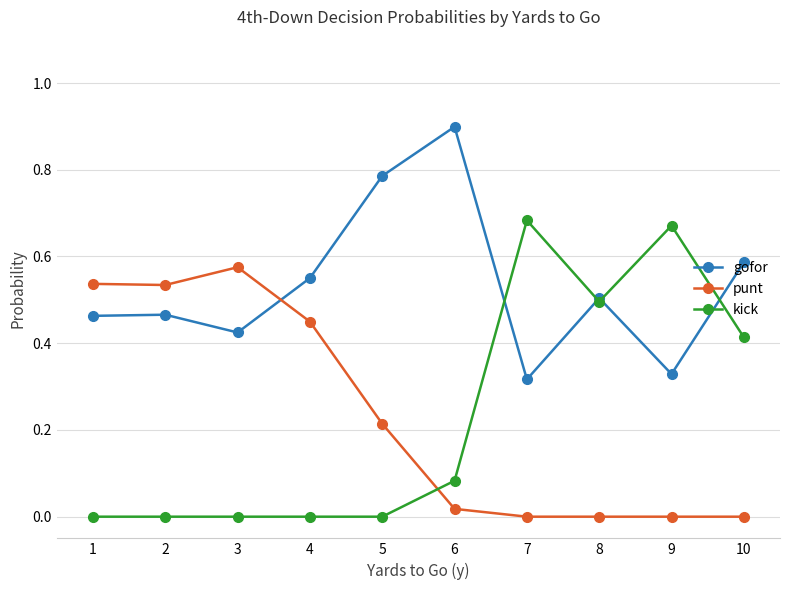

List the series in order of their peak value, lowest first.

punt, kick, gofor